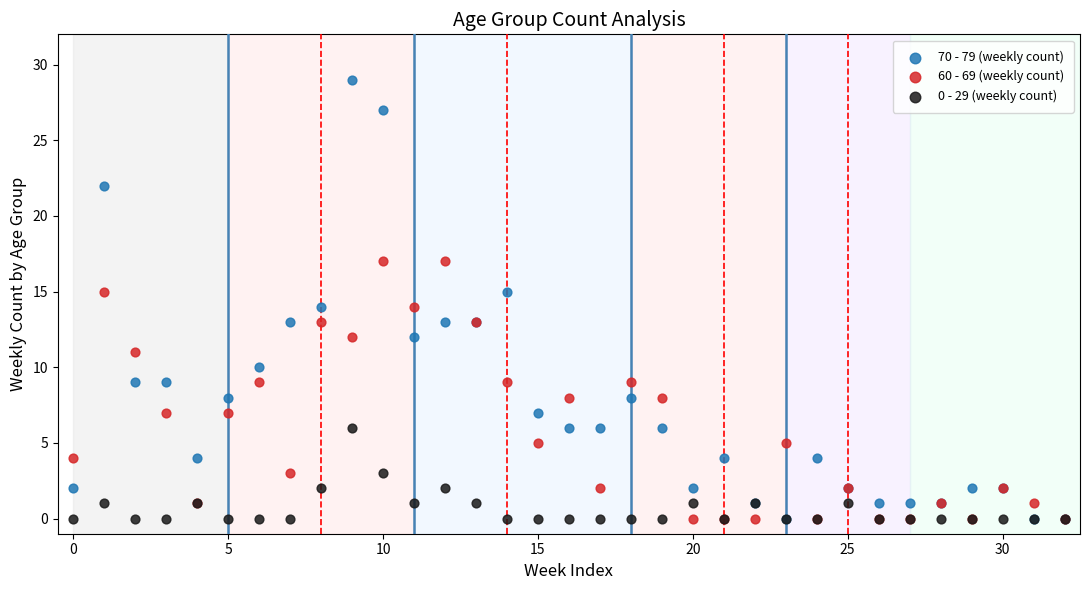

Which series has the widest spread of Y values?

70 - 79 (weekly count)